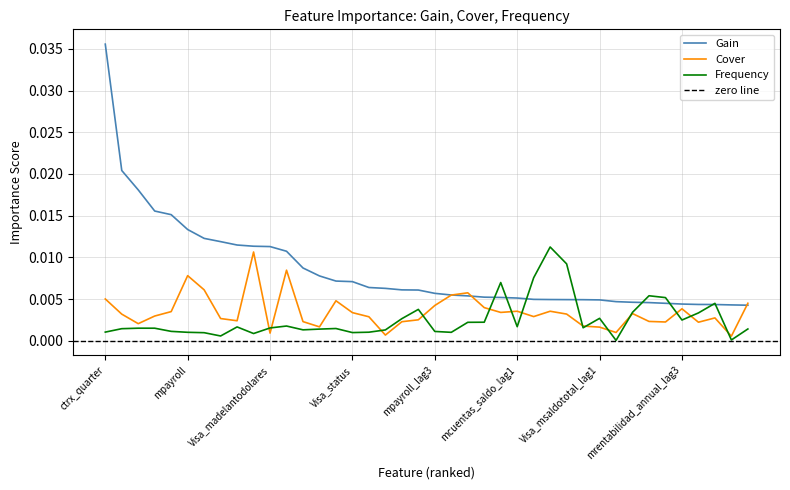

Rank the series by their average value, from lowest to highest.

Frequency, Cover, Gain